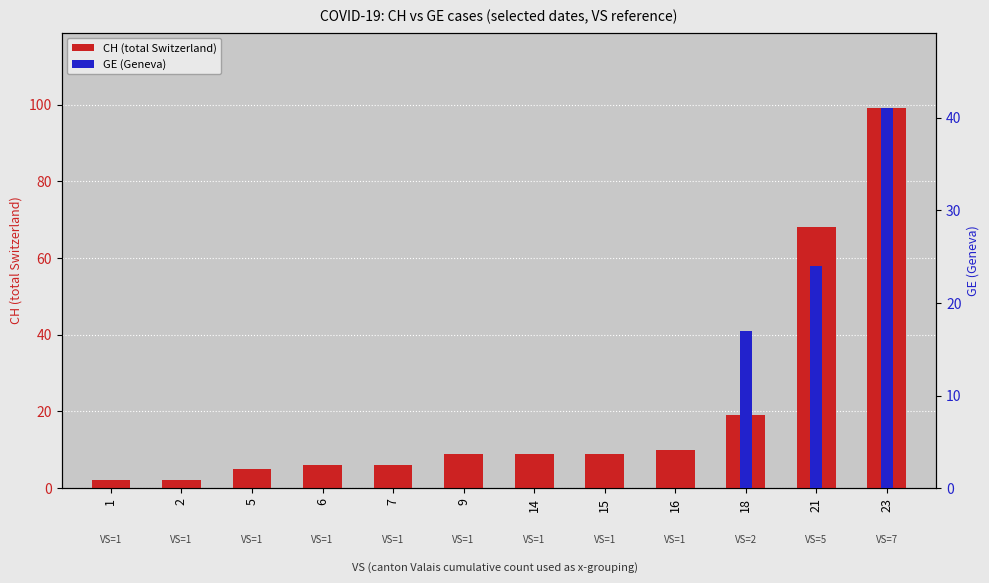

At which category is the sum across all series the highest?

23